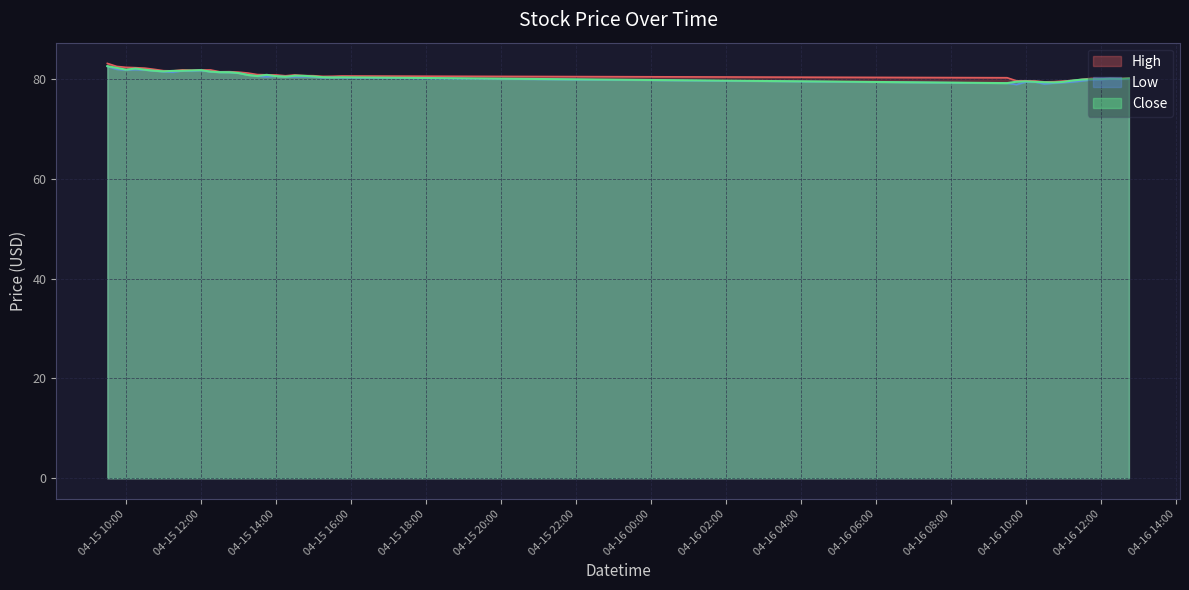

What is the minimum value shown in the chart?

78.9